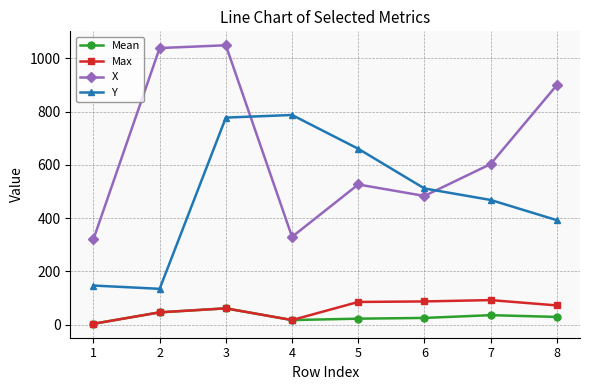

At which category does the chart reach its peak across all series?

3